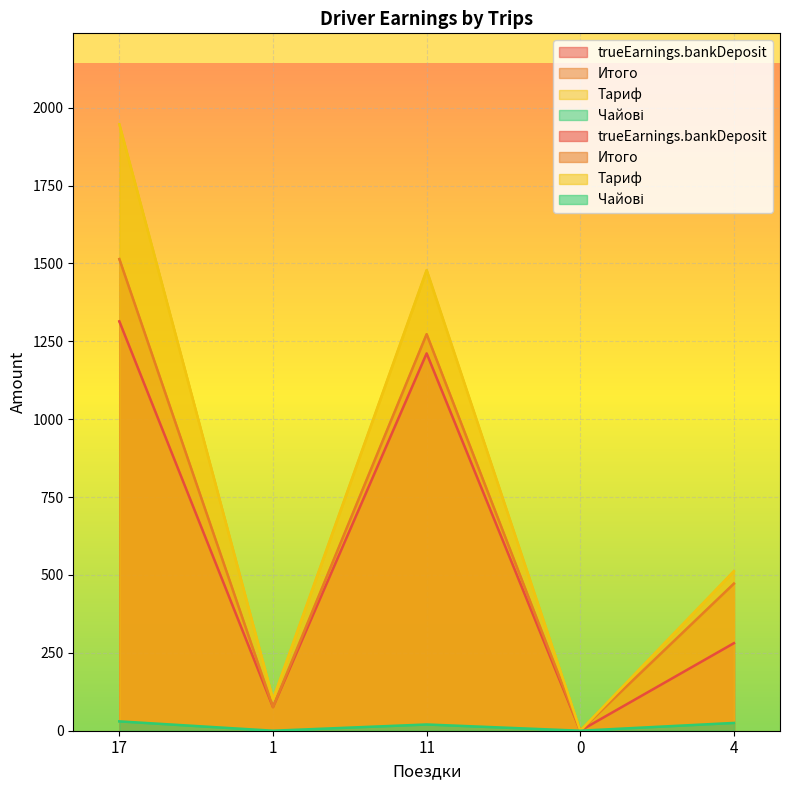

At which category does Чайові reach its first local peak?

11